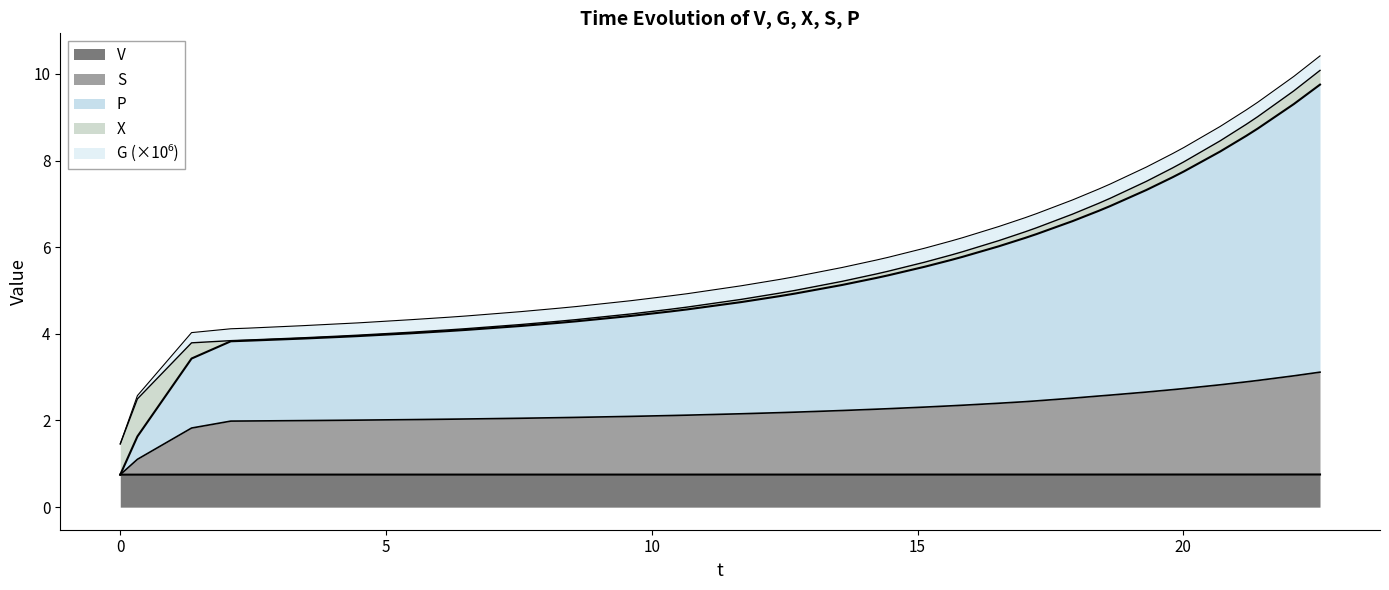

At how many categories does at least one series exceed 3?

38